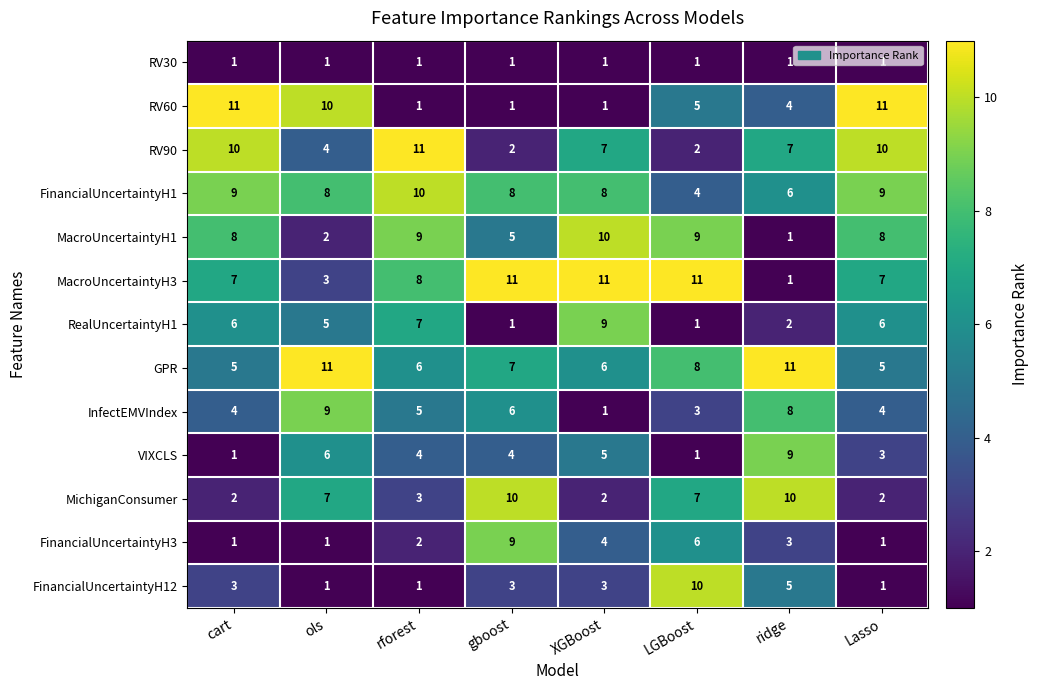

How many distinct data groups are displayed?

13